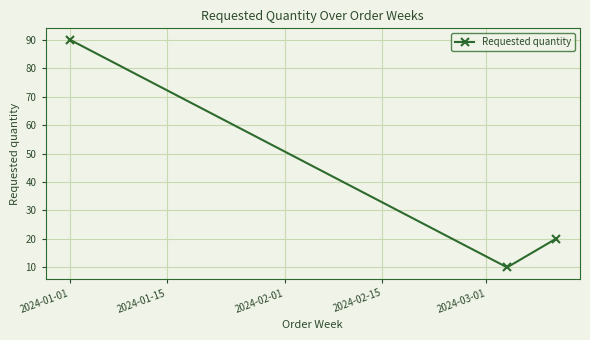

What is the average value?

40